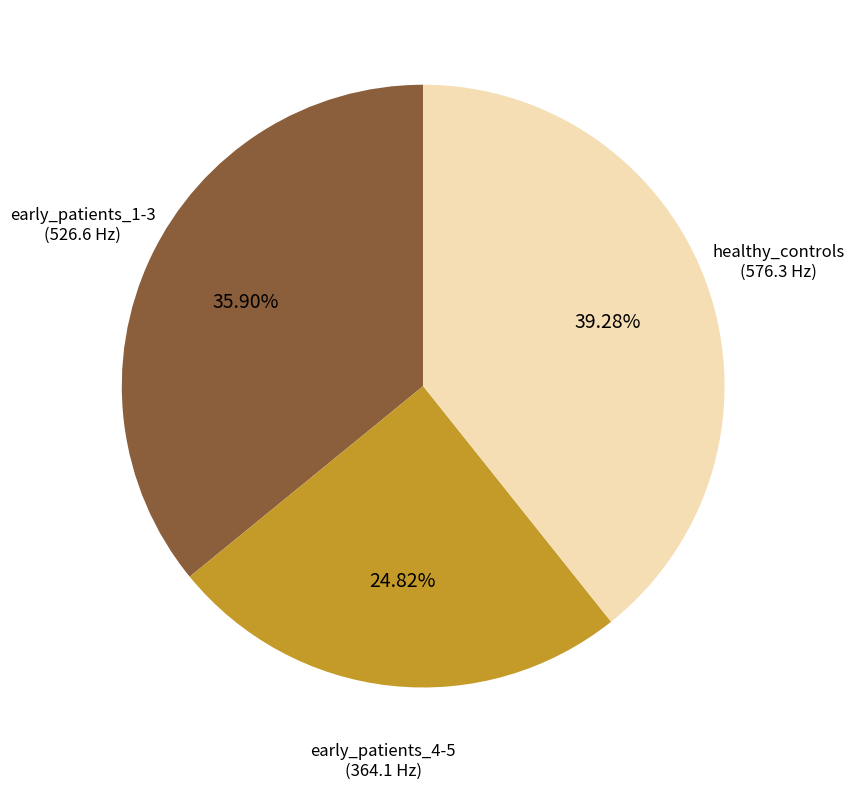

Does any single category account for the majority?

No